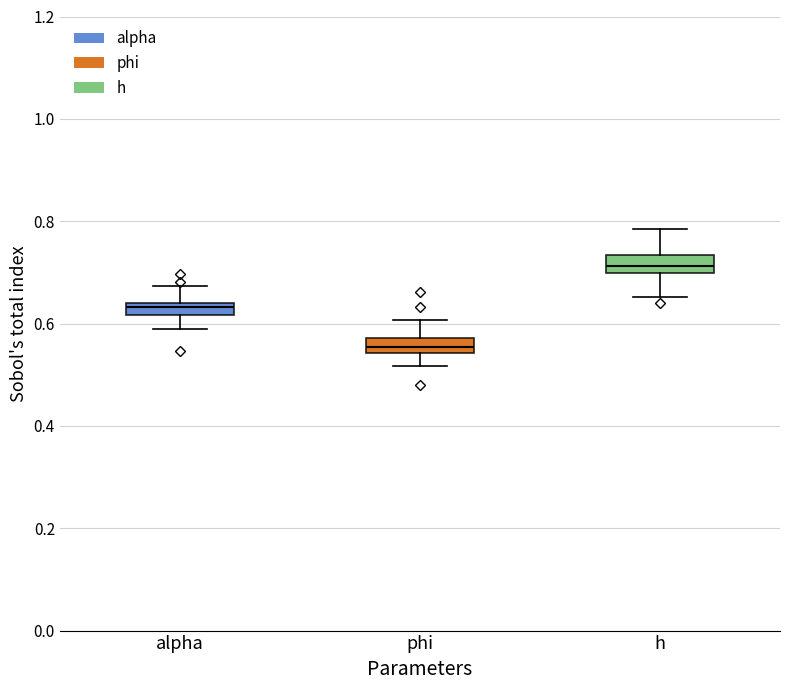

Which box has the lowest median line?

phi